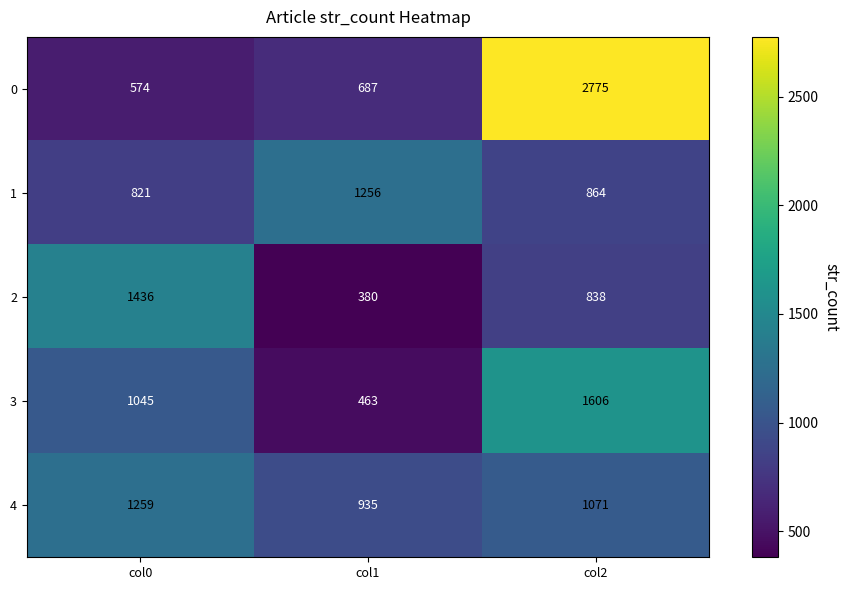

What is the minimum value for 0?

574